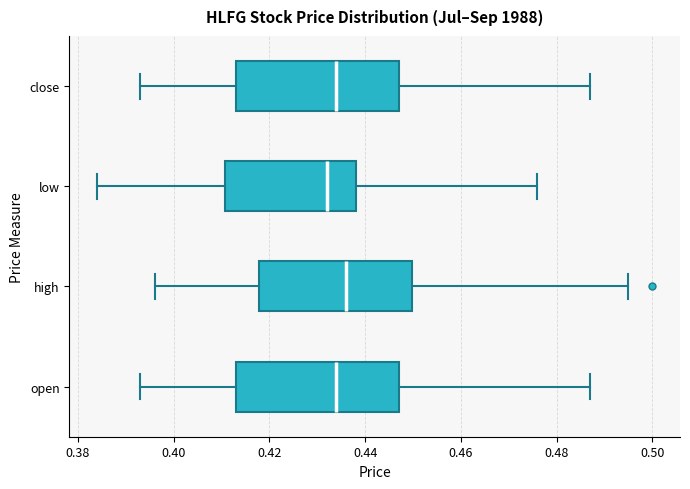

Reading bottom to top, read every box against the x-axis: the position of its median line, the range the box covers, and the ends of its whiskers. The values are not printed on the chart, so give them approximately, as read against the axis.

open: median 0.434, box 0.414 to 0.448, whiskers 0.394 to 0.488
high: median 0.436, box 0.418 to 0.450, whiskers 0.396 to 0.496
low: median 0.432, box 0.410 to 0.438, whiskers 0.384 to 0.476
close: median 0.434, box 0.414 to 0.448, whiskers 0.394 to 0.488